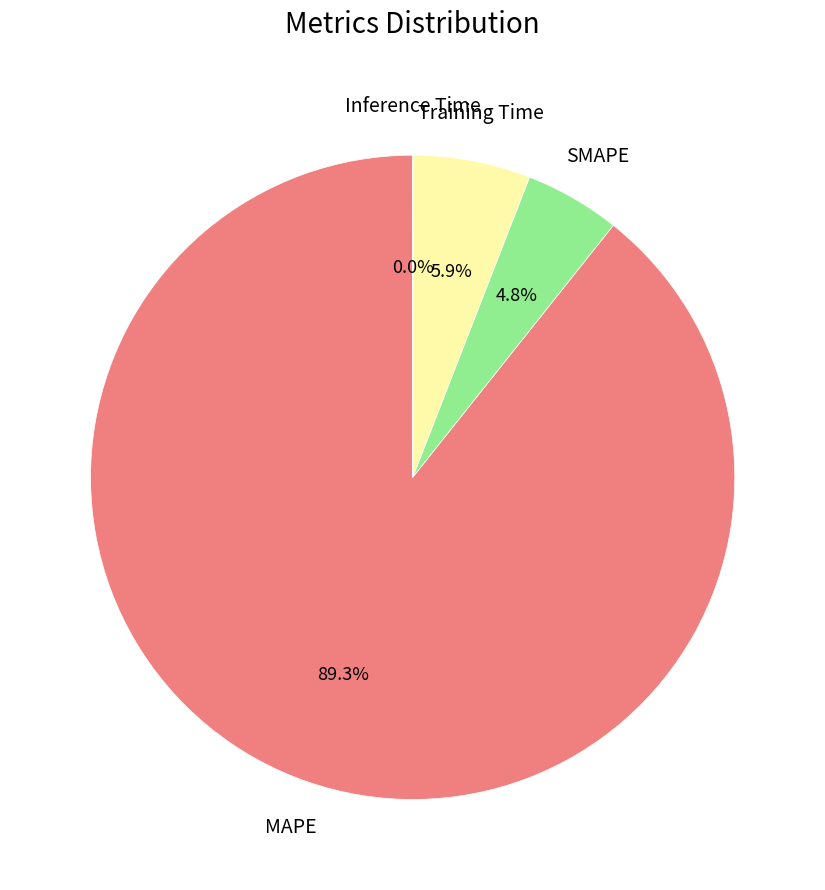

Is there a majority slice in this chart?

Yes